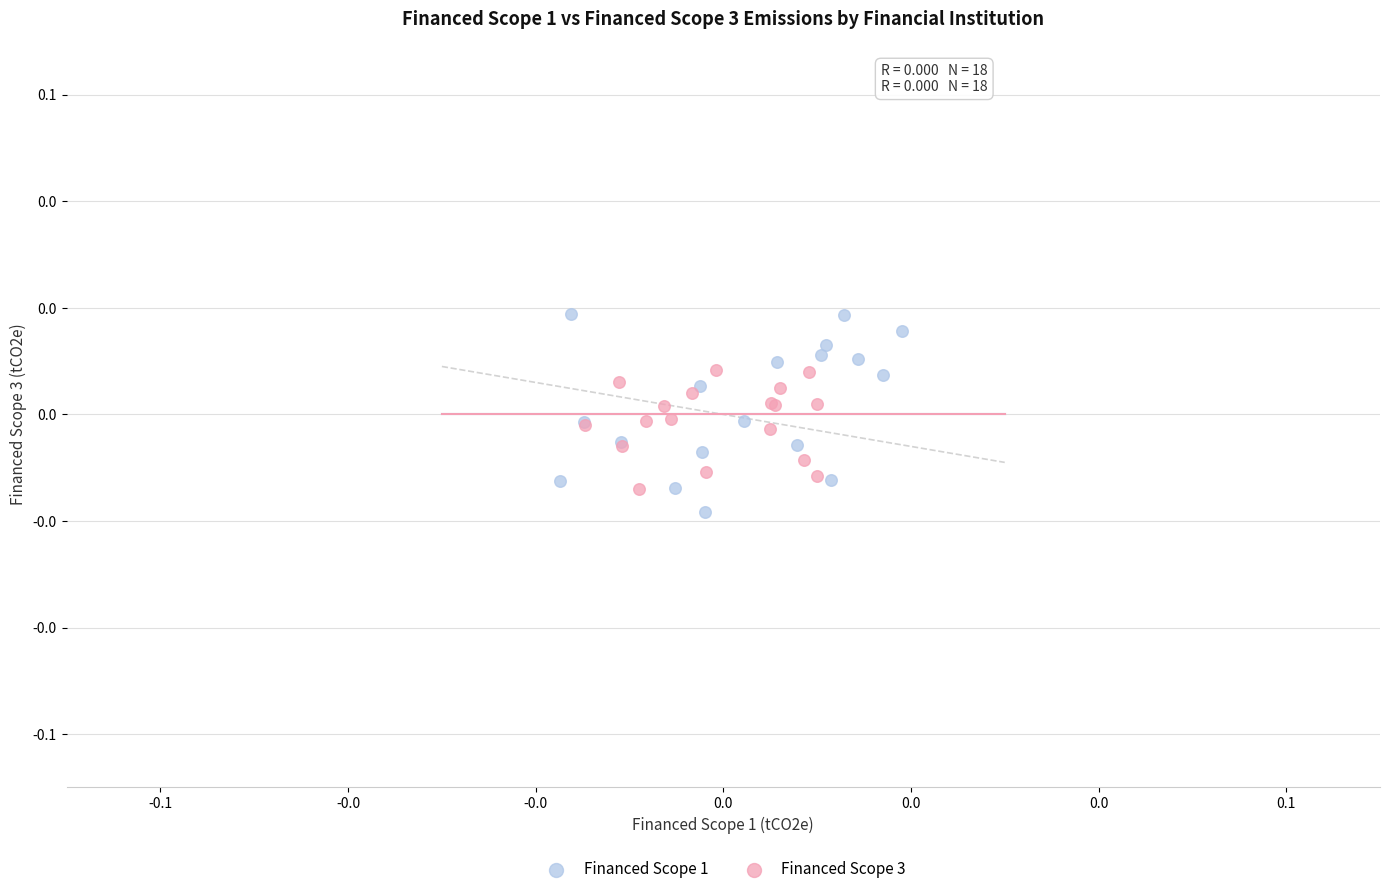

What are all the series names shown in the legend?

Financed Scope 1, Financed Scope 3